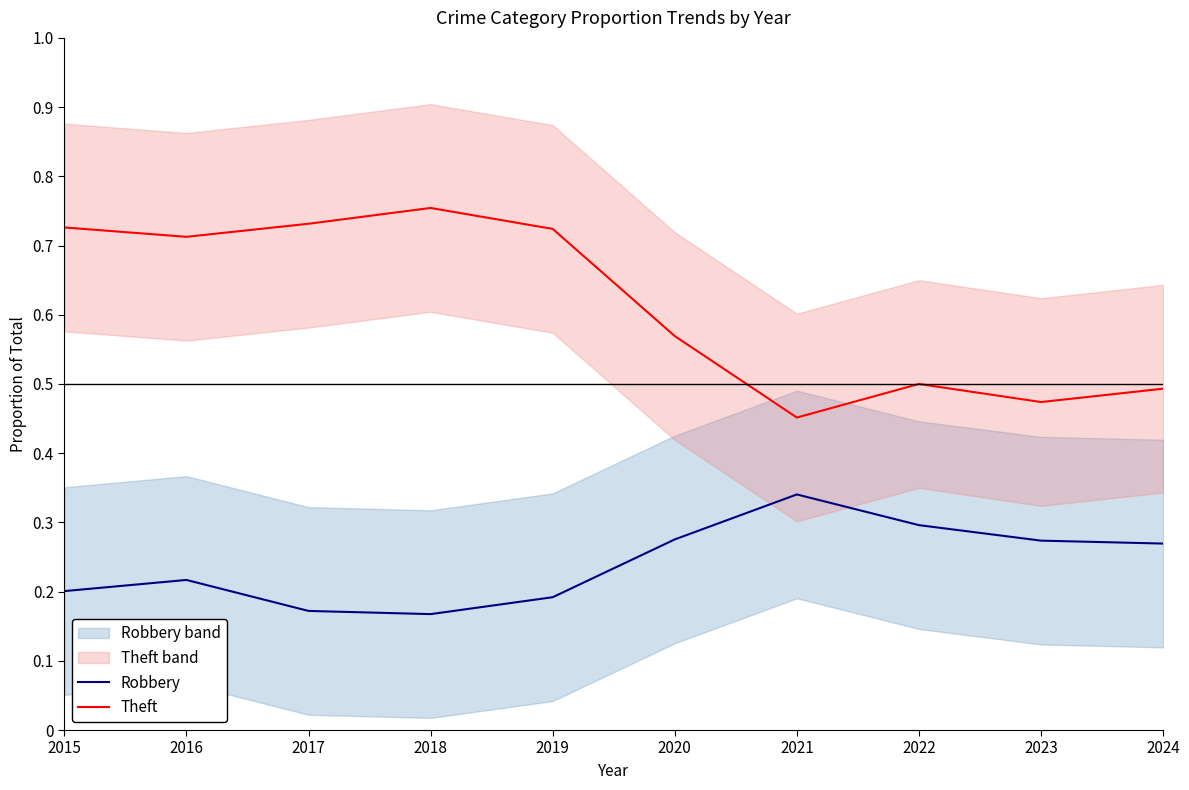

What are all the series names shown in the legend?

Robbery, Theft